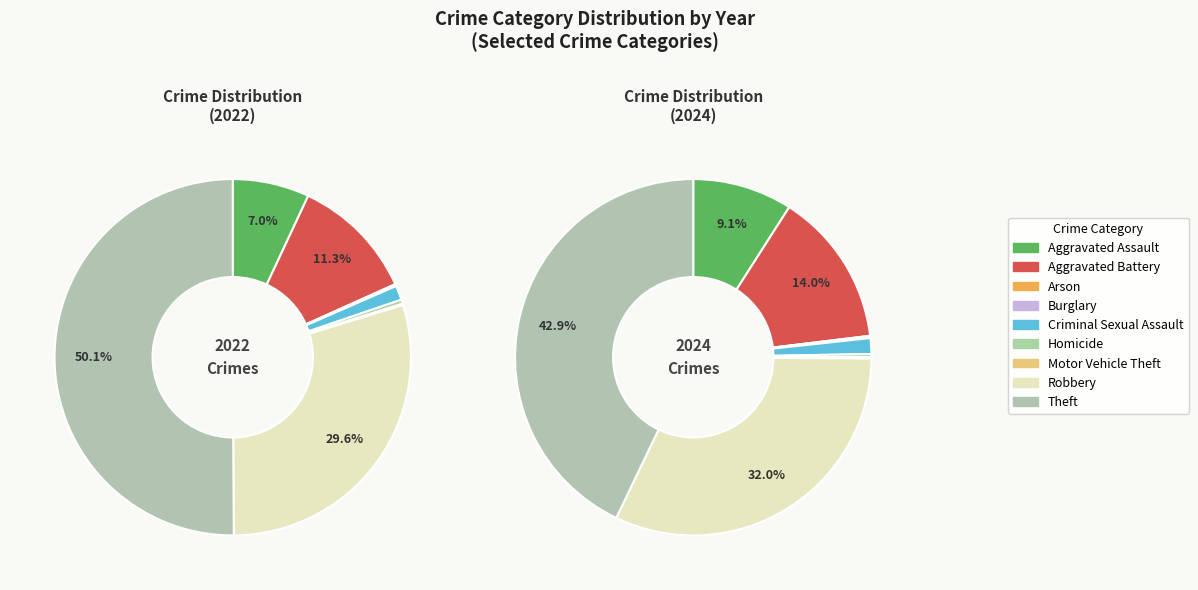

What is the total percentage of values_2022 and 7?

36.6%